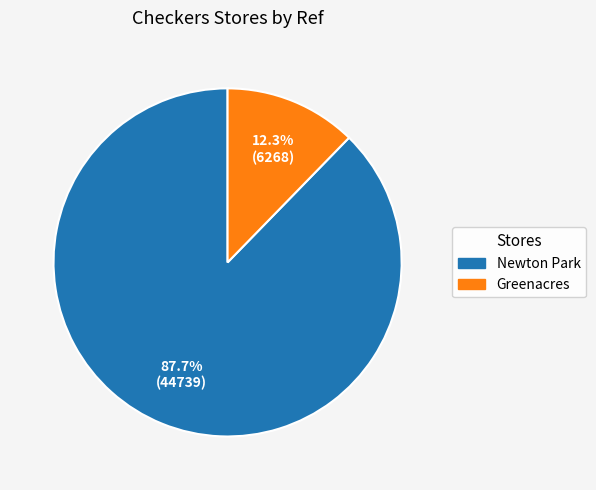

To the nearest percent, what percentage of the pie is Greenacres?

12%